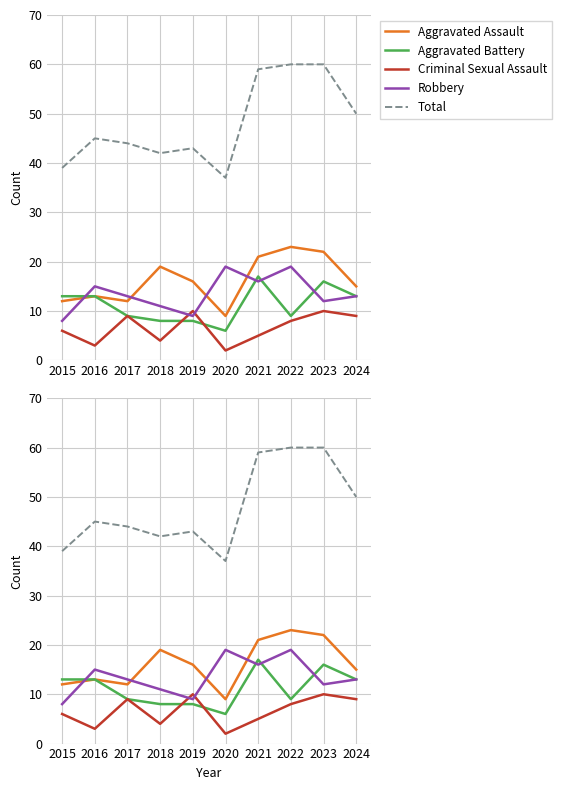

Between 2018 and 2023, which series saw the biggest shift?

Total